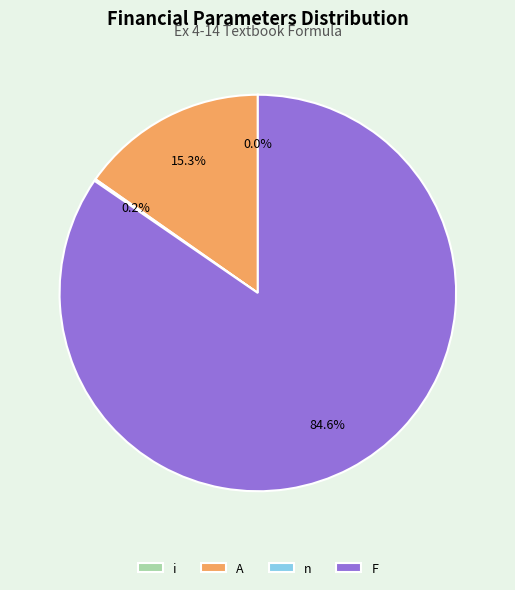

To the nearest percent, what is the difference between the i and A slice percentages?

15%